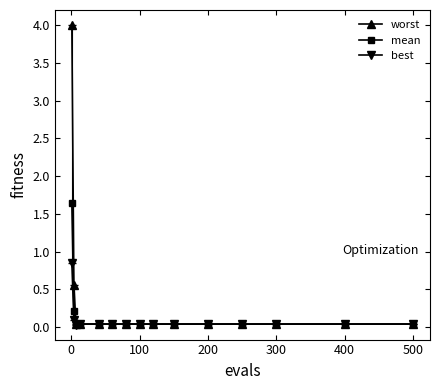

List the series in order of their peak value, highest first.

worst, mean, best